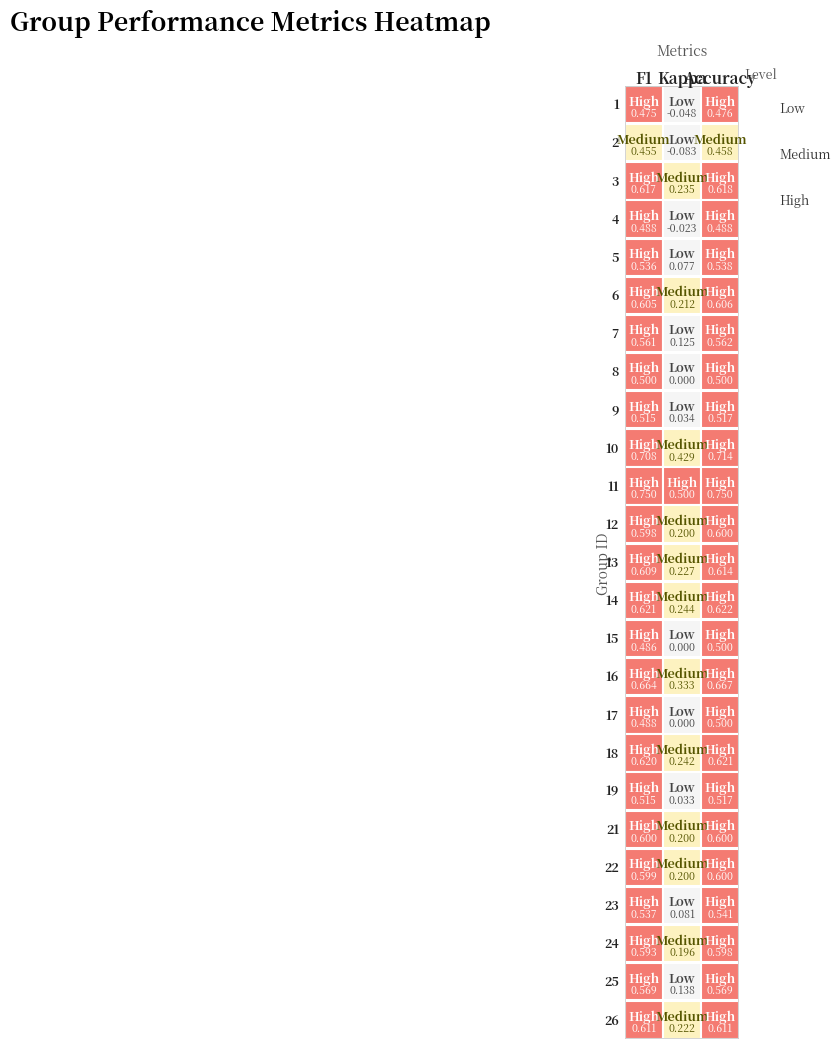

Which series has the largest total across all categories?

11